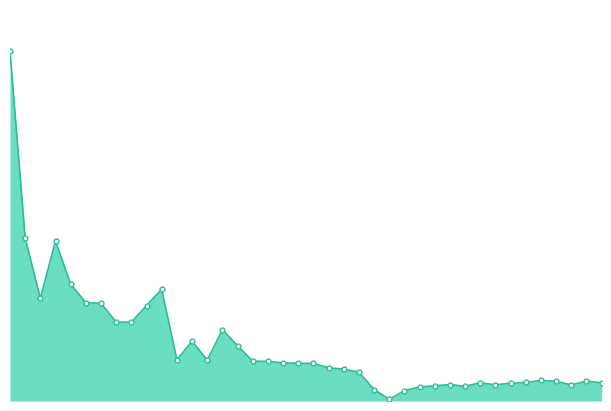

List the labels in order of value, smallest first.

1, 1, 1, 1, 1, 1, 1, 1, 1, 1, 1, 1, 1, 1, 1, 1, 2, 2, 2, 2, 2, 2, 2, 2, 2, 2, 3, 3, 4, 4, 4, 5, 5, 5, 5, 6, 6, 8, 8, 17